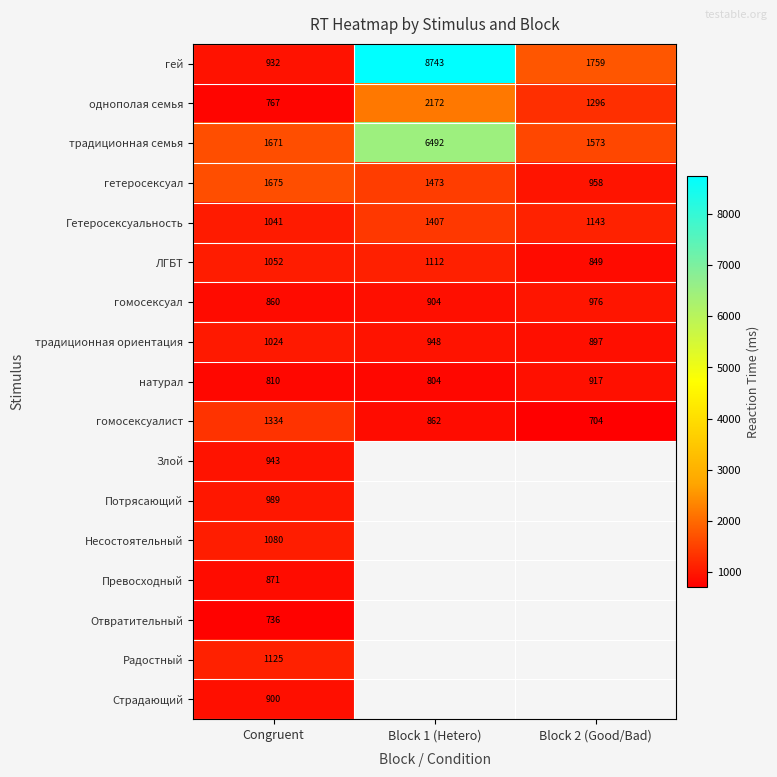

Is the value of гомосексуал at Congruent greater than the value of традиционная семья at Congruent?

No